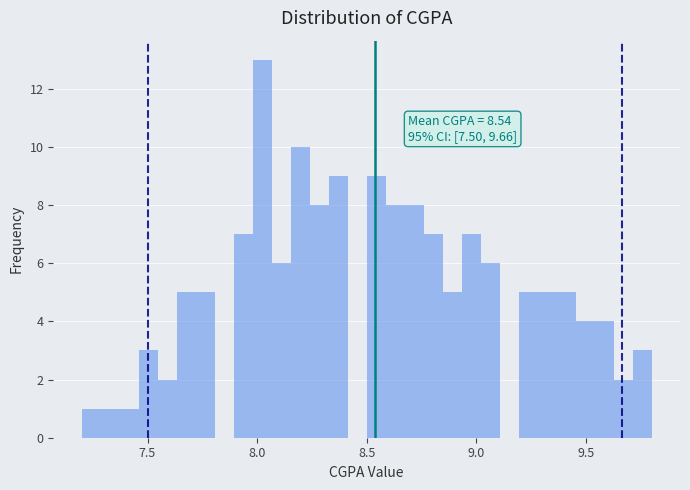

Read against the x-axis, roughly where is the centre of the tallest bar?

8.00